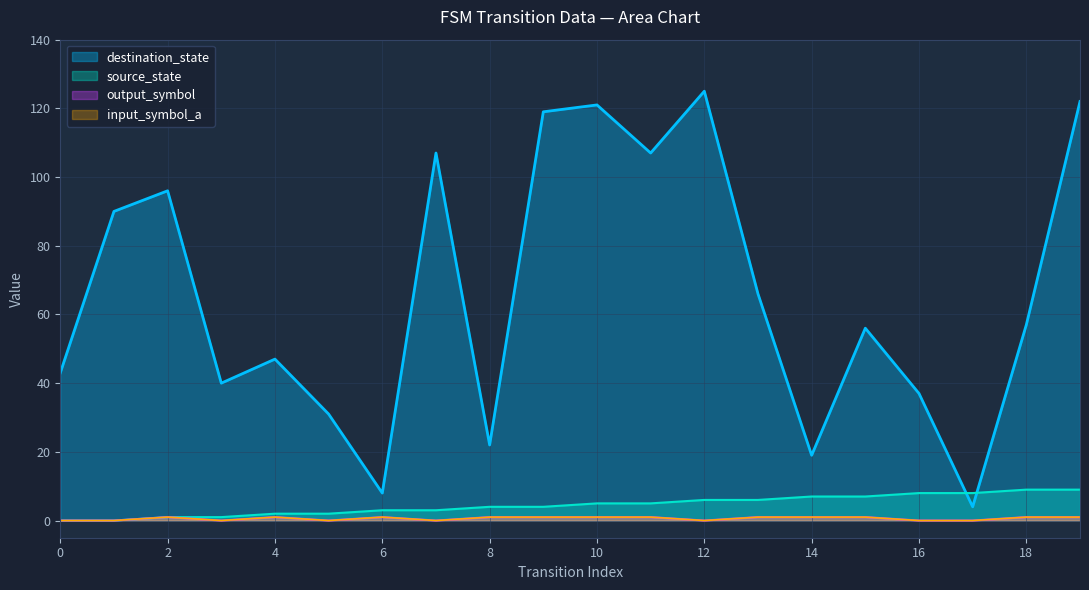

Rank the series by their maximum value, from lowest to highest.

input_symbol_a, output_symbol, source_state, destination_state